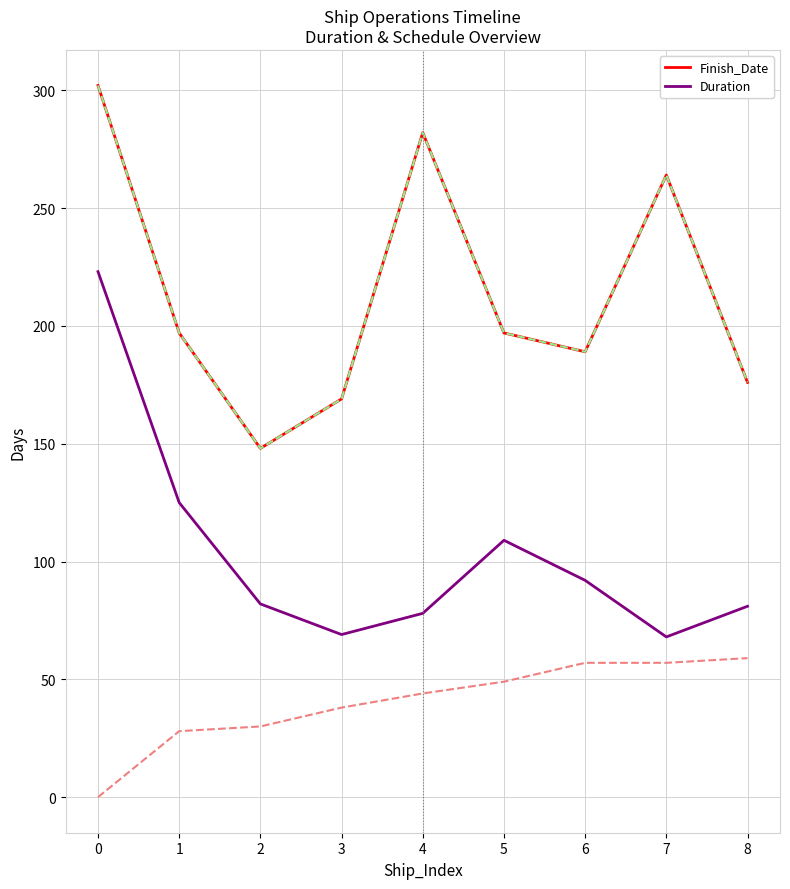

Does the chart have visible grid lines?

Yes